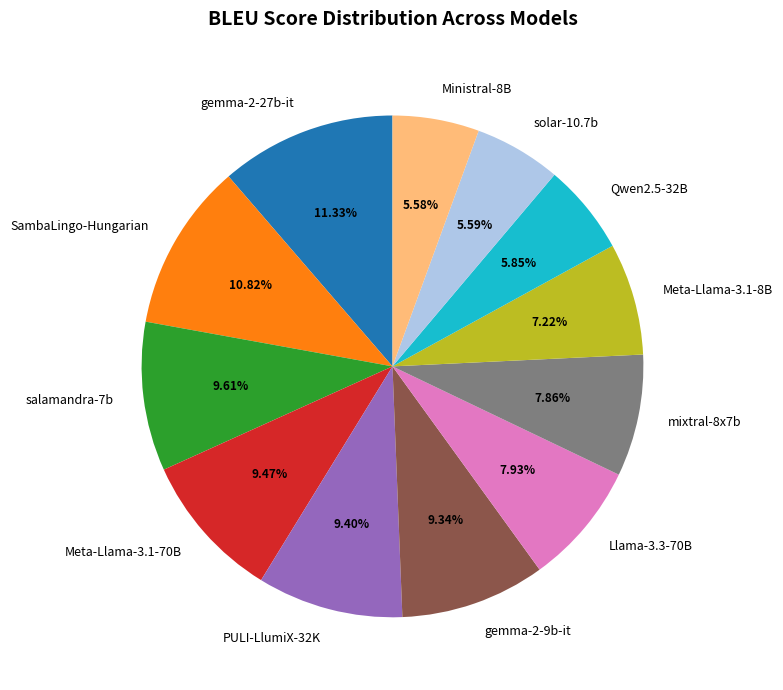

The solar-10.7b slice represents 6% of the pie. True or false?

True